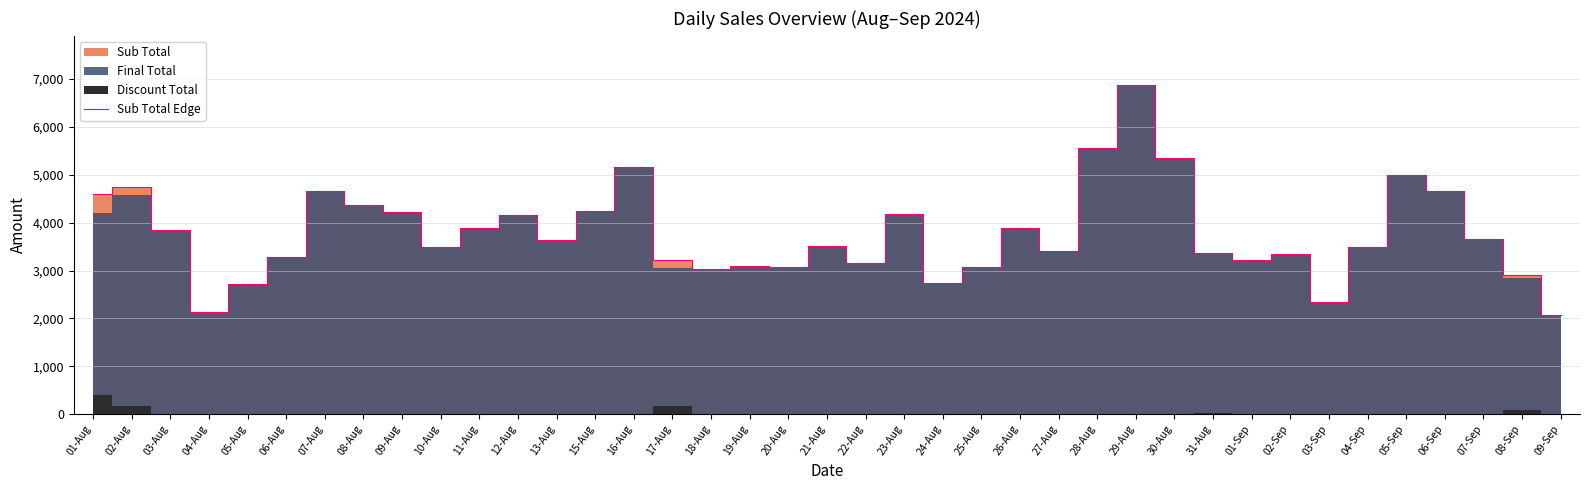

How many values are below 3516?

19